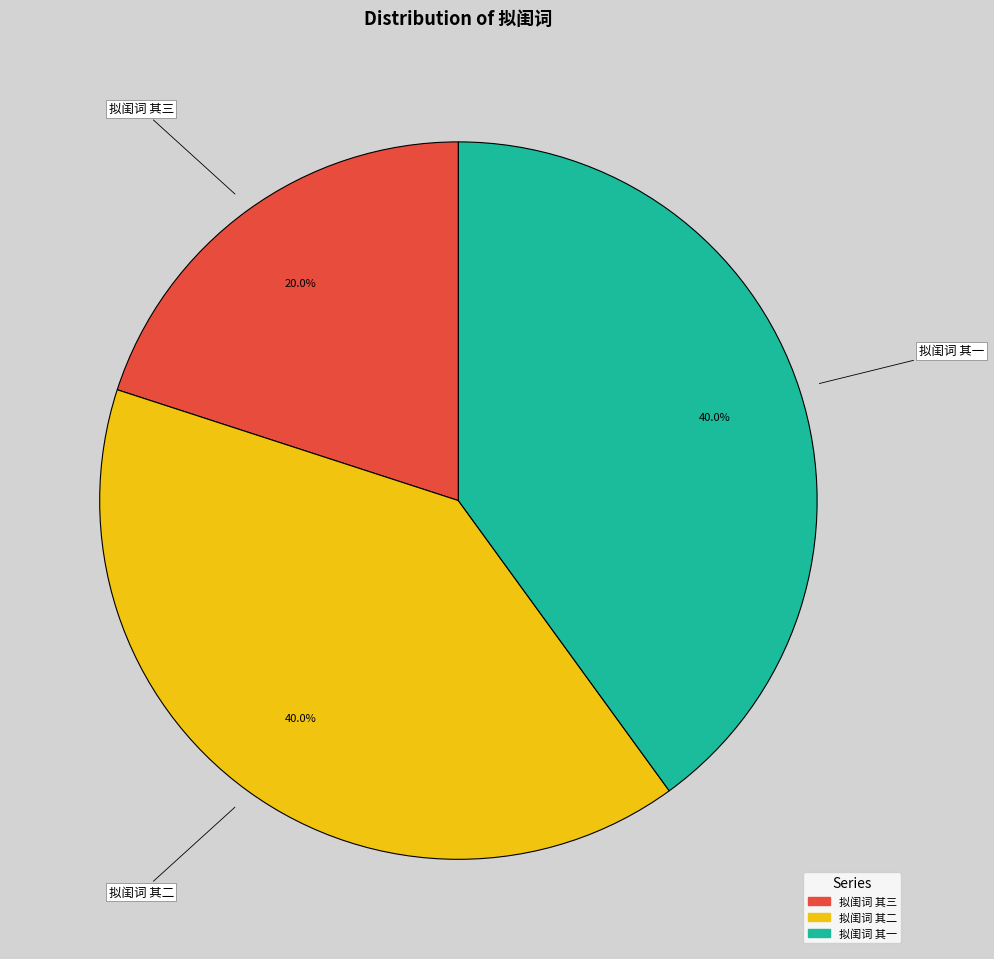

Does any single category account for the majority?

No